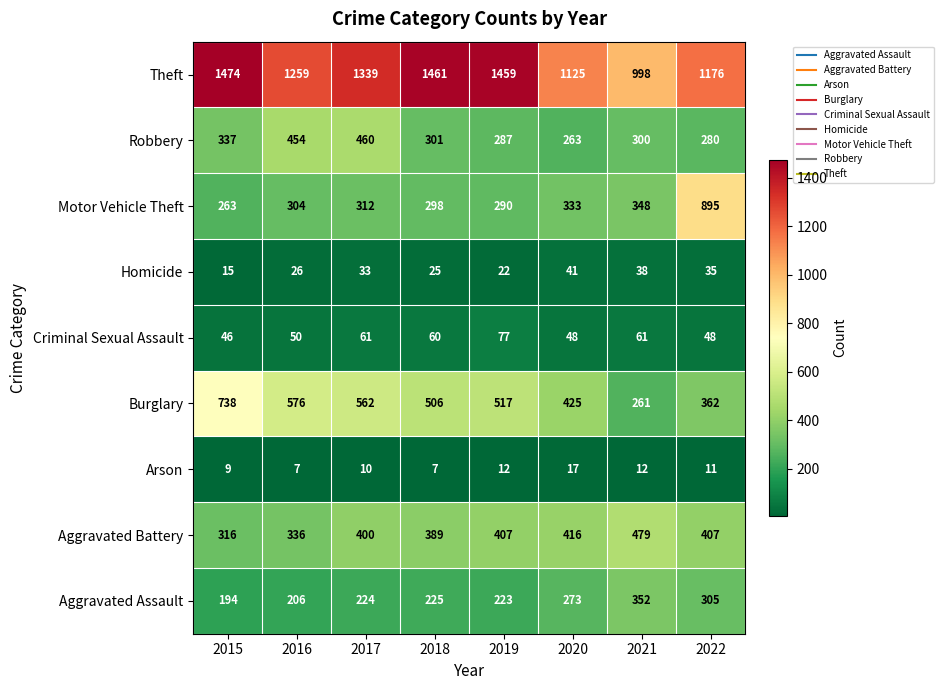

What is the maximum value for Burglary?

738